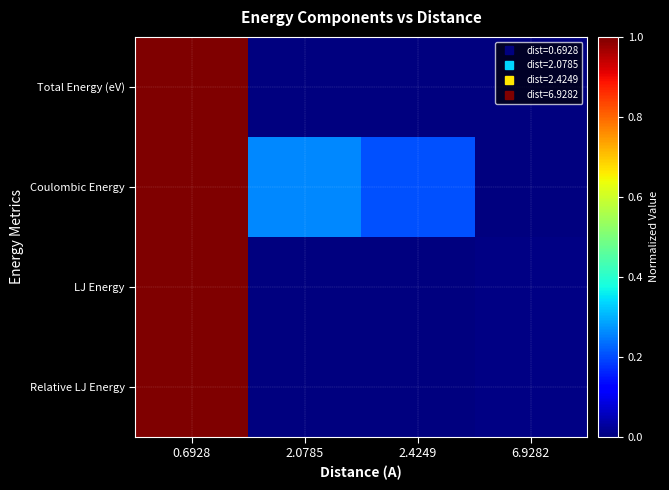

Between 0.6928 and 2.0785, which series saw the biggest shift?

Total Energy (eV)